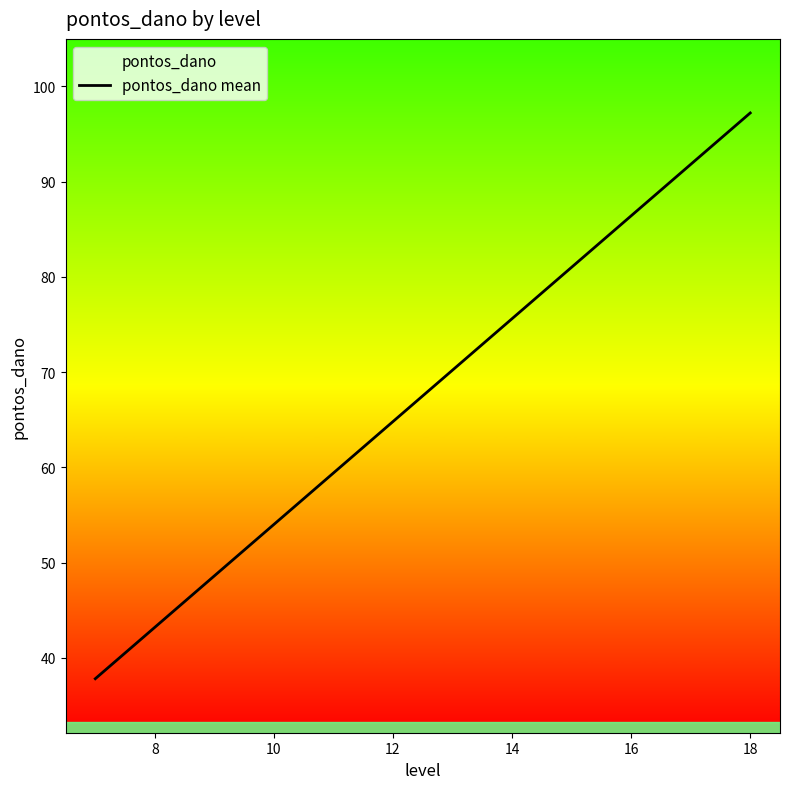

Where does the data first go above 64?

12